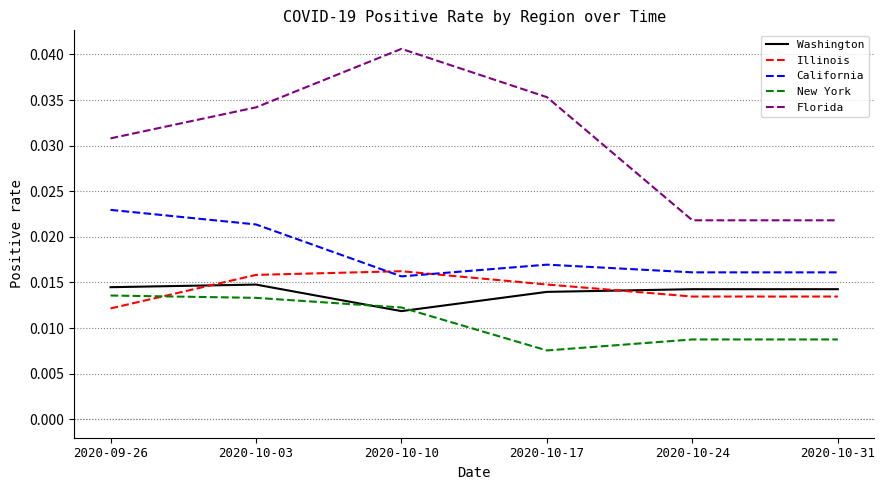

How many series are shown in this chart?

5